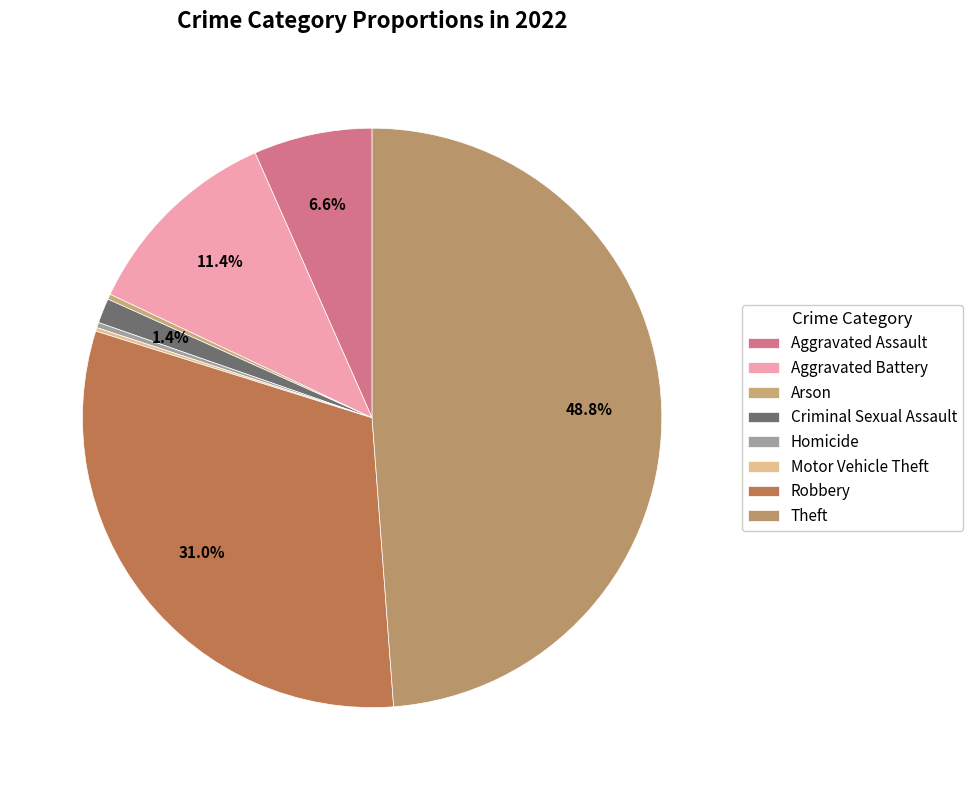

To the nearest percent, what is the difference between the largest and smallest slice percentages?

49%